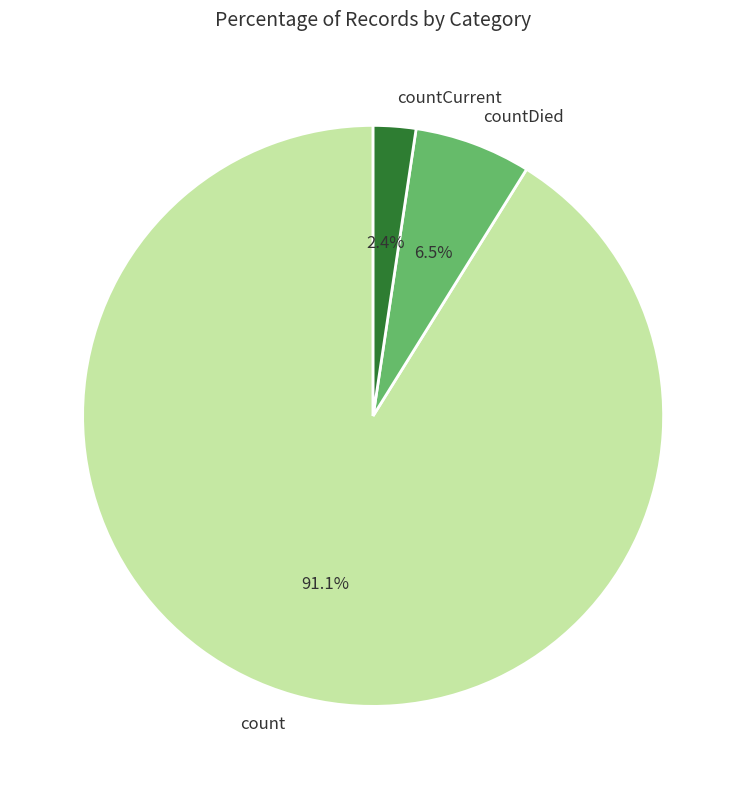

Does countDied represent more than half of the total?

No